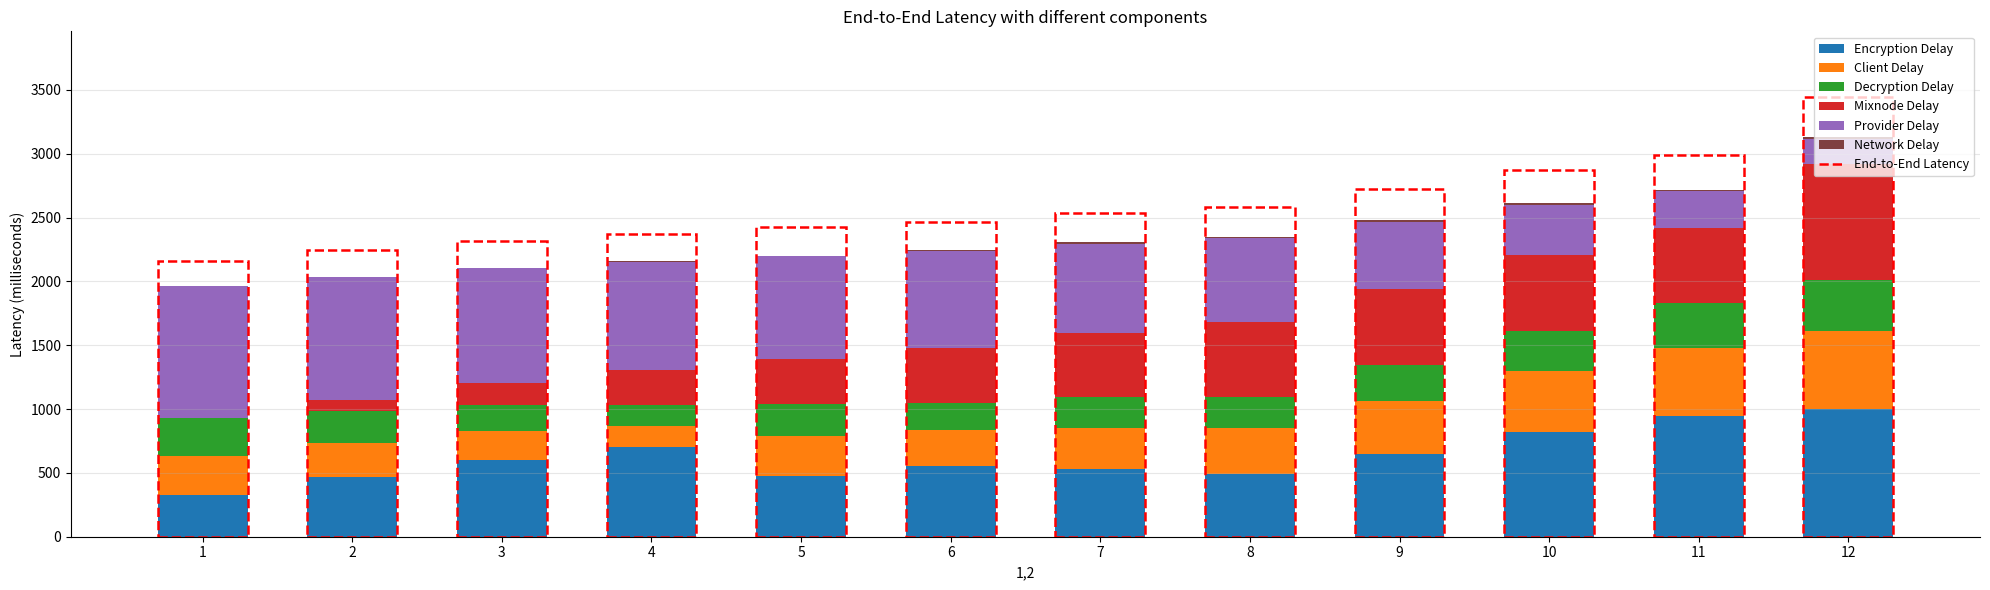

How many categories are shown in the chart?

12